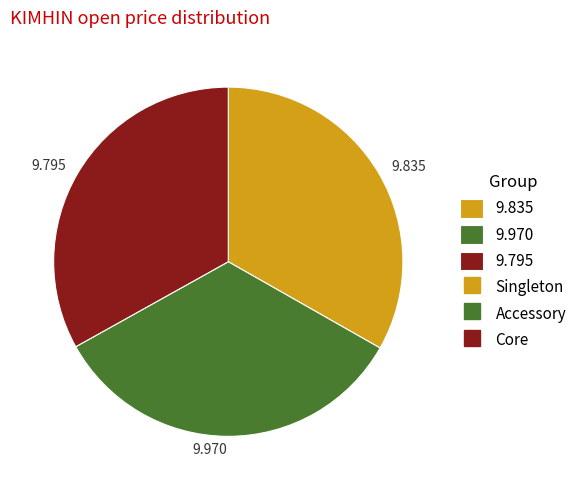

Combined, do 9.795 and 9.835 account for over 50%?

Yes